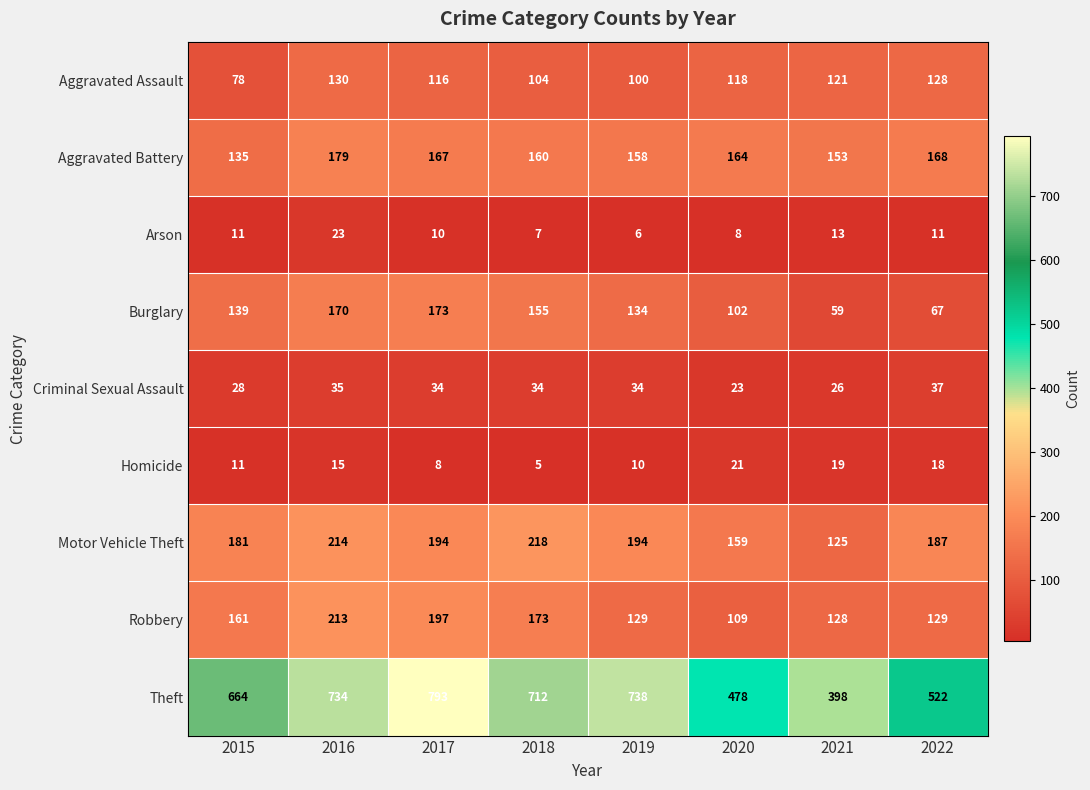

What is the sum of all Criminal Sexual Assault values?

251